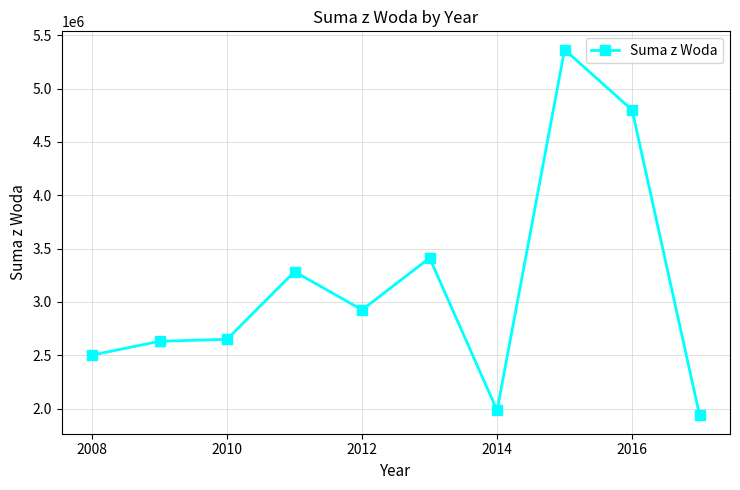

How many lines are shown in the chart?

1